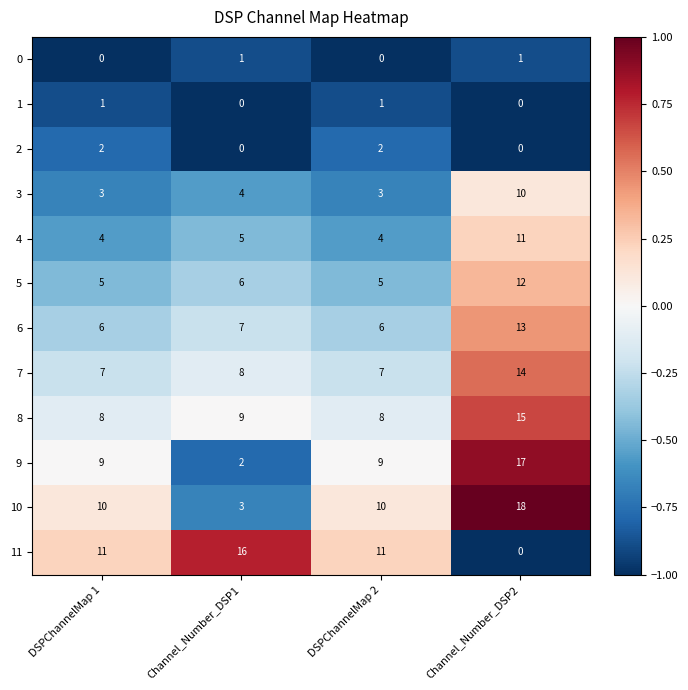

Which series has the largest total across all categories?

10